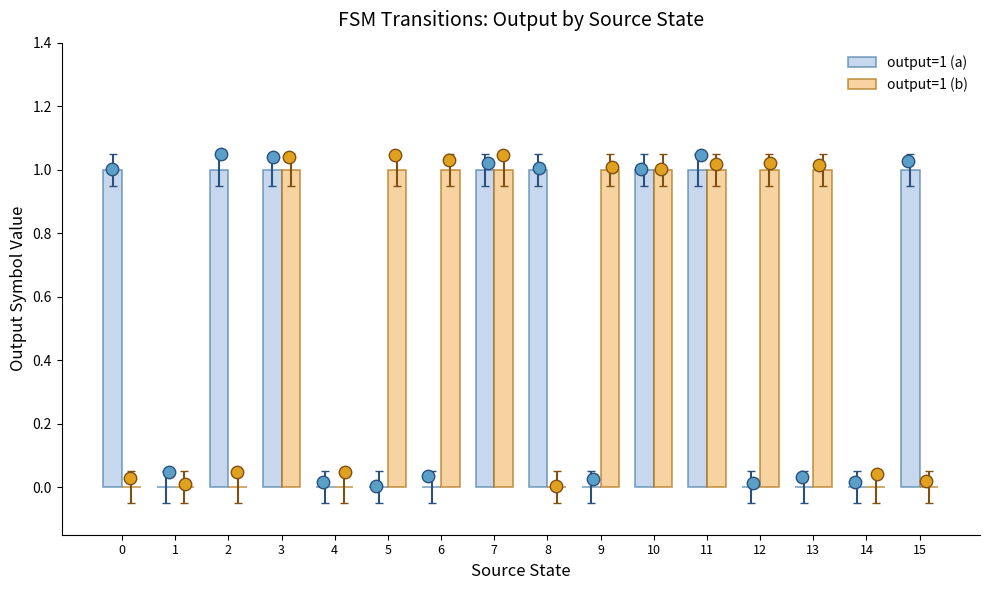

At which category is the sum across all series the highest?

3